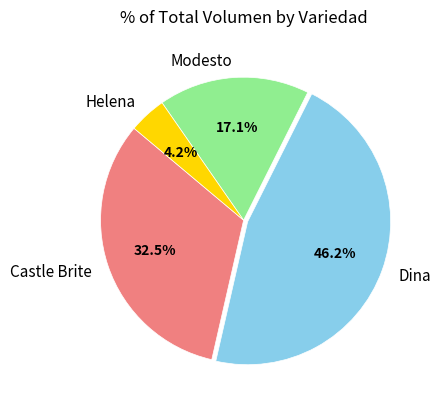

How many segments does this pie chart have?

4